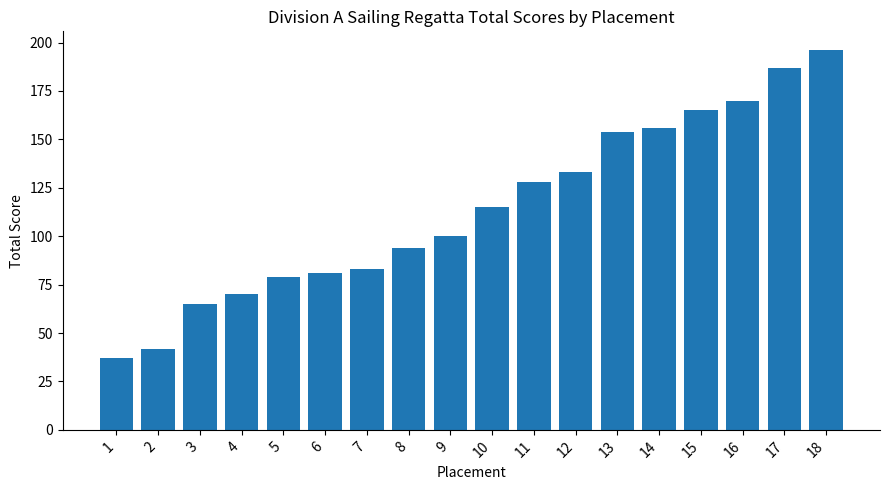

Rank the categories by value from lowest to highest.

1, 2, 3, 4, 5, 6, 7, 8, 9, 10, 11, 12, 13, 14, 15, 16, 17, 18